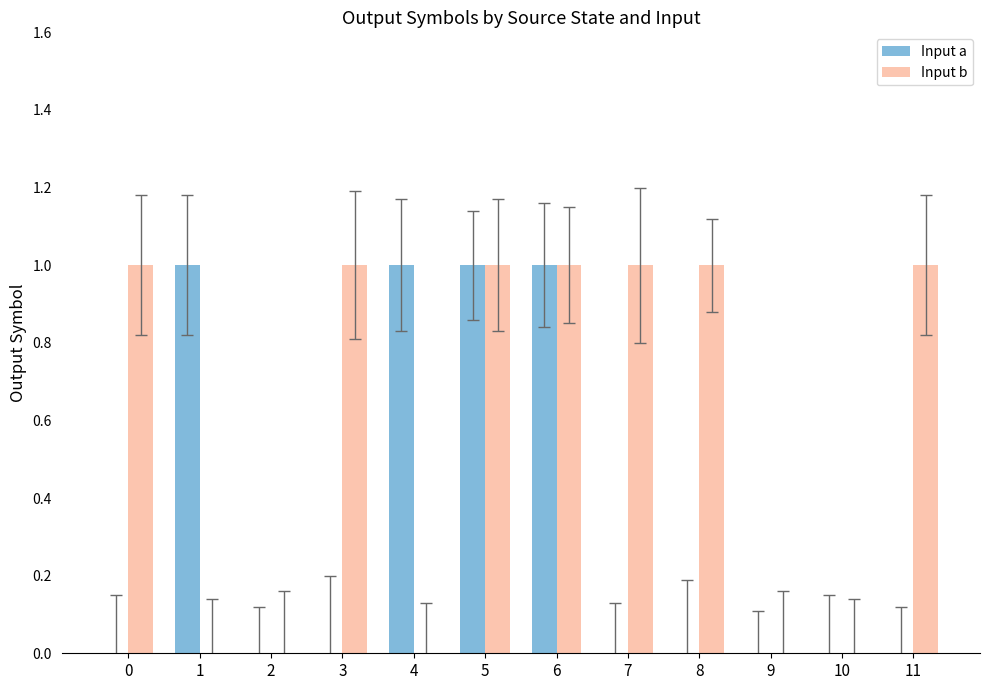

How many series are shown in this chart?

2